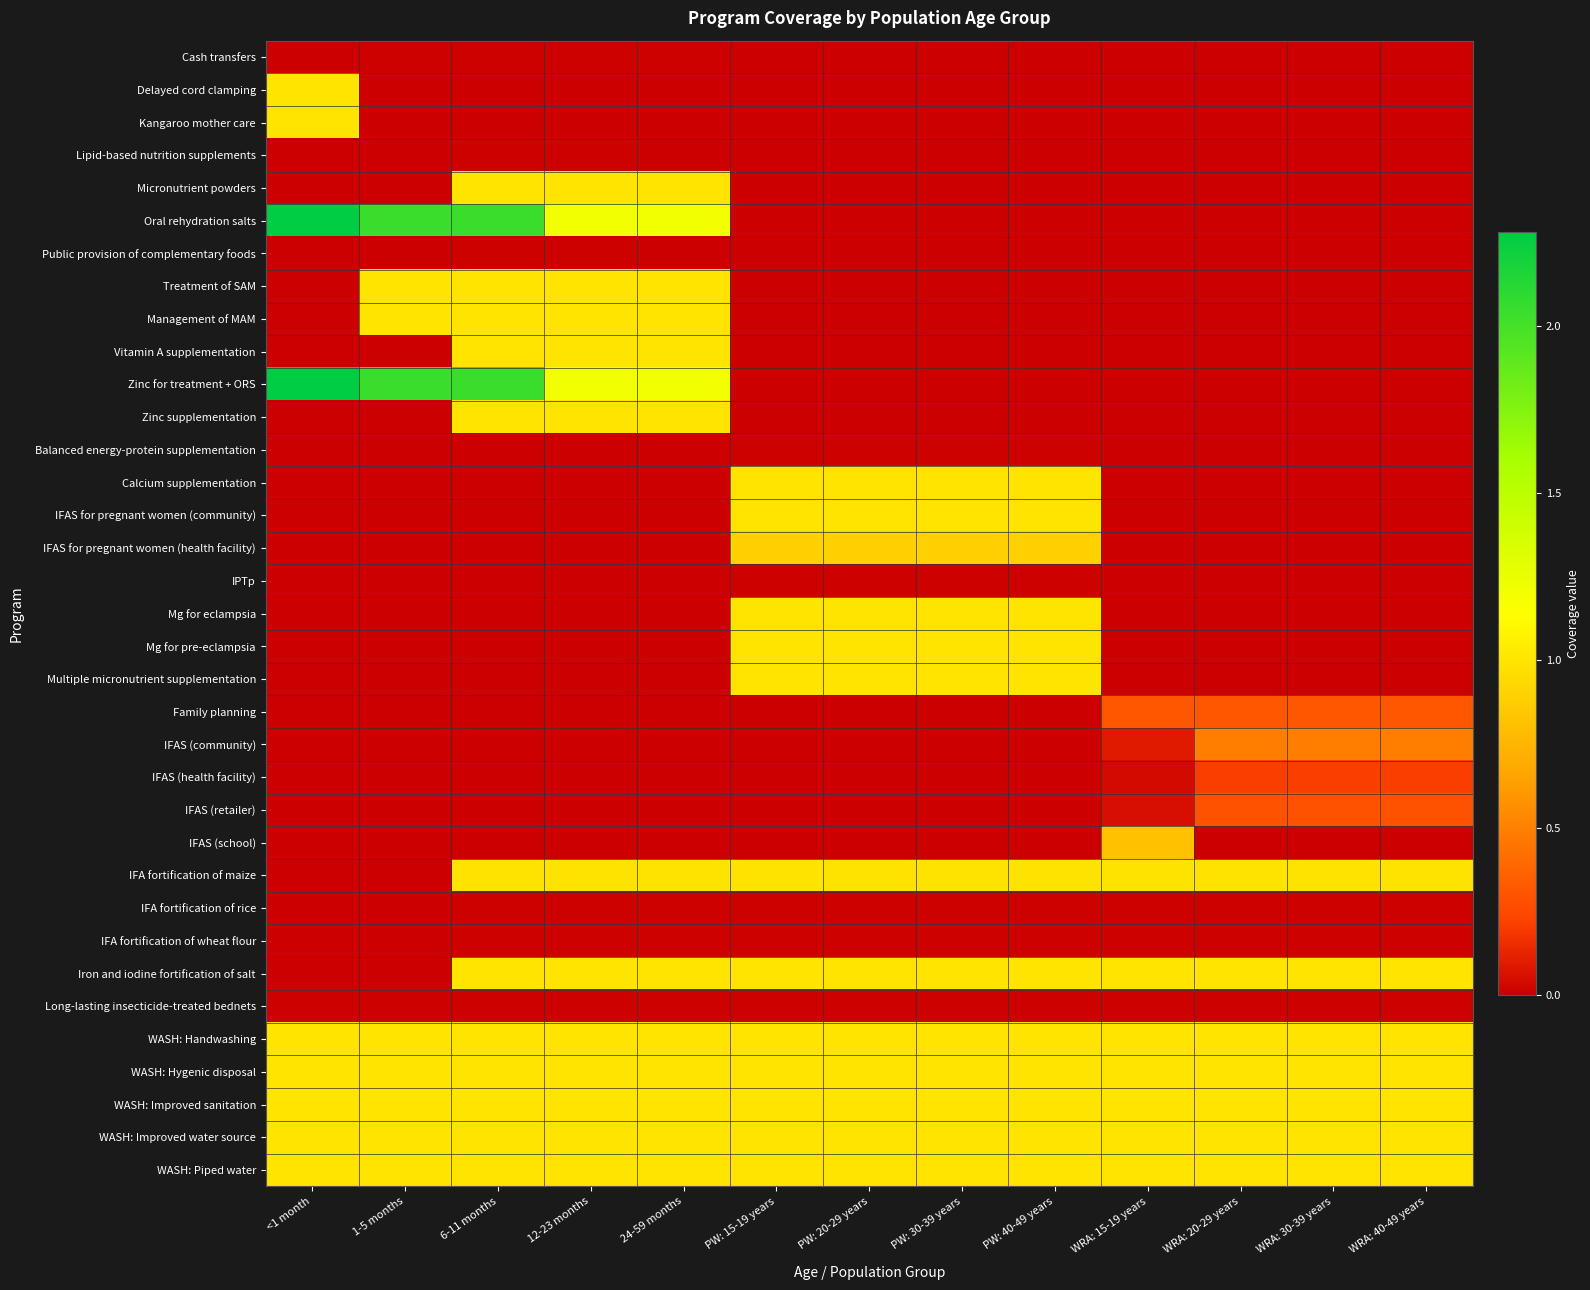

How many series are shown in this chart?

35